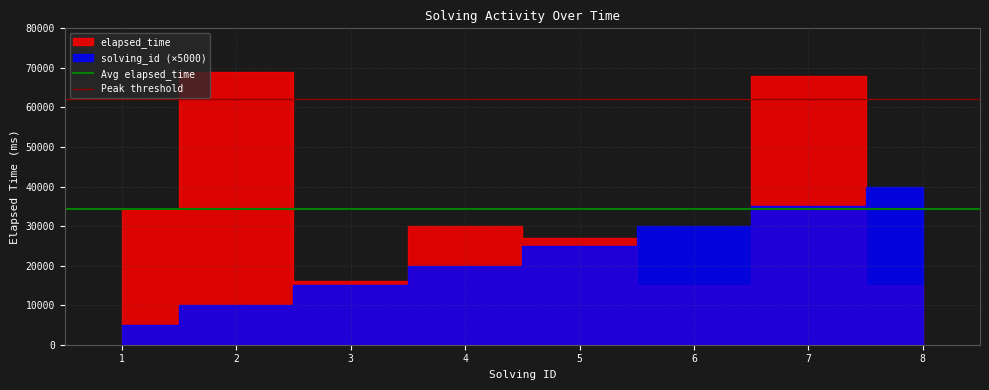

What value does the Avg elapsed_time series have at 1?

34250